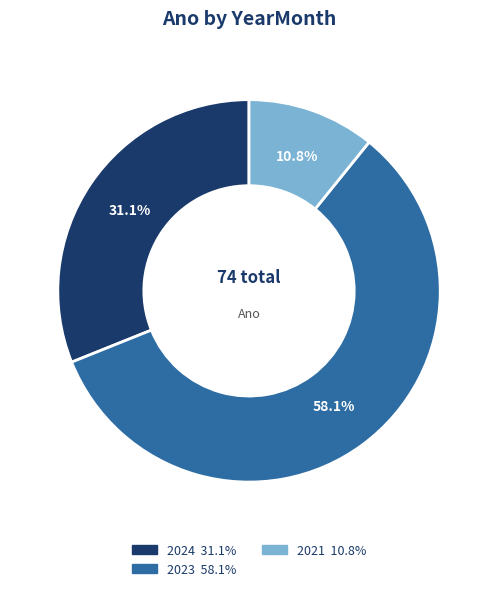

Is there a majority slice in this chart?

Yes